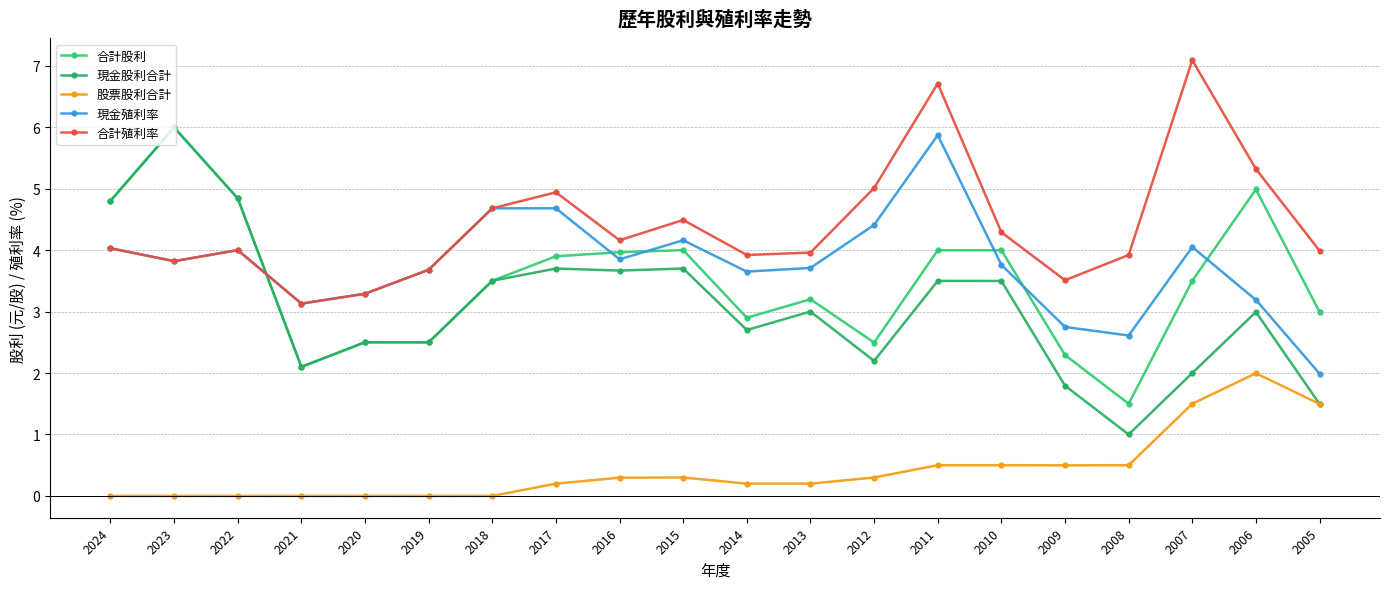

Reading right to left, extract all data points from this chart.

合計股利: 2005=3.0	2006=5.0	2007=3.5	2008=1.5	2009=2.3	2010=4.0	2011=4.0	2012=2.5	2013=3.2	2014=2.9	2015=4.0	2016=4.0	2017=3.9	2018=3.5	2019=2.5	2020=2.5	2021=2.1	2022=4.8	2023=6.0	2024=4.8
現金股利合計: 2005=1.5	2006=3.0	2007=2.0	2008=1.0	2009=1.8	2010=3.5	2011=3.5	2012=2.2	2013=3.0	2014=2.7	2015=3.7	2016=3.7	2017=3.7	2018=3.5	2019=2.5	2020=2.5	2021=2.1	2022=4.8	2023=6.0	2024=4.8
股票股利合計: 2005=1.5	2006=2.0	2007=1.5	2008=0.5	2009=0.5	2010=0.5	2011=0.5	2012=0.3	2013=0.2	2014=0.2	2015=0.3	2016=0.3	2017=0.2	2018=0.0	2019=0.0	2020=0.0	2021=0.0	2022=0.0	2023=0.0	2024=0.0
現金殖利率: 2005=2.0	2006=3.2	2007=4.0	2008=2.6	2009=2.8	2010=3.8	2011=5.9	2012=4.4	2013=3.7	2014=3.6	2015=4.2	2016=3.9	2017=4.7	2018=4.7	2019=3.7	2020=3.3	2021=3.1	2022=4.0	2023=3.8	2024=4.0
合計殖利率: 2005=4.0	2006=5.3	2007=7.1	2008=3.9	2009=3.5	2010=4.3	2011=6.7	2012=5.0	2013=4.0	2014=3.9	2015=4.5	2016=4.2	2017=4.9	2018=4.7	2019=3.7	2020=3.3	2021=3.1	2022=4.0	2023=3.8	2024=4.0